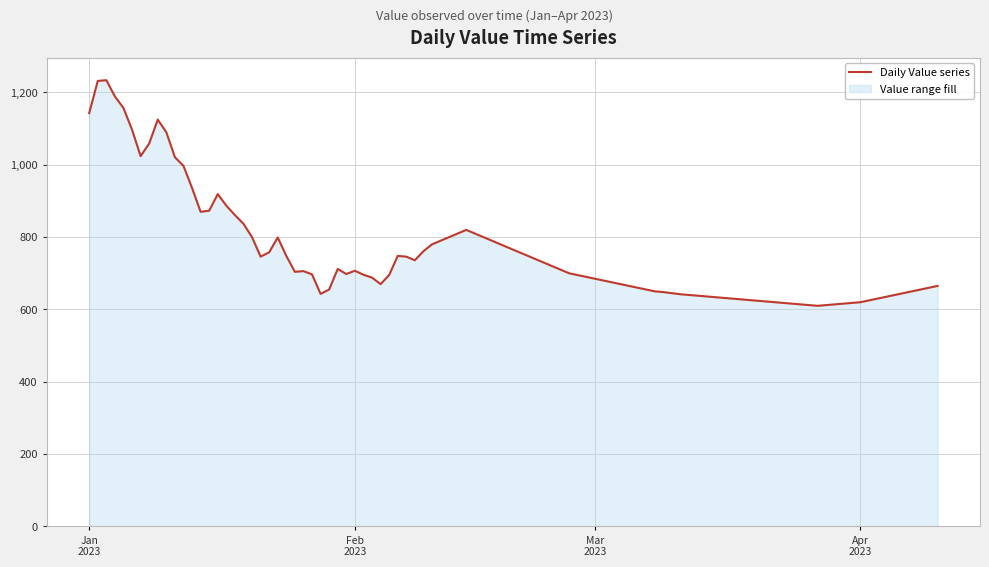

What is the maximum value shown in the chart?

1234